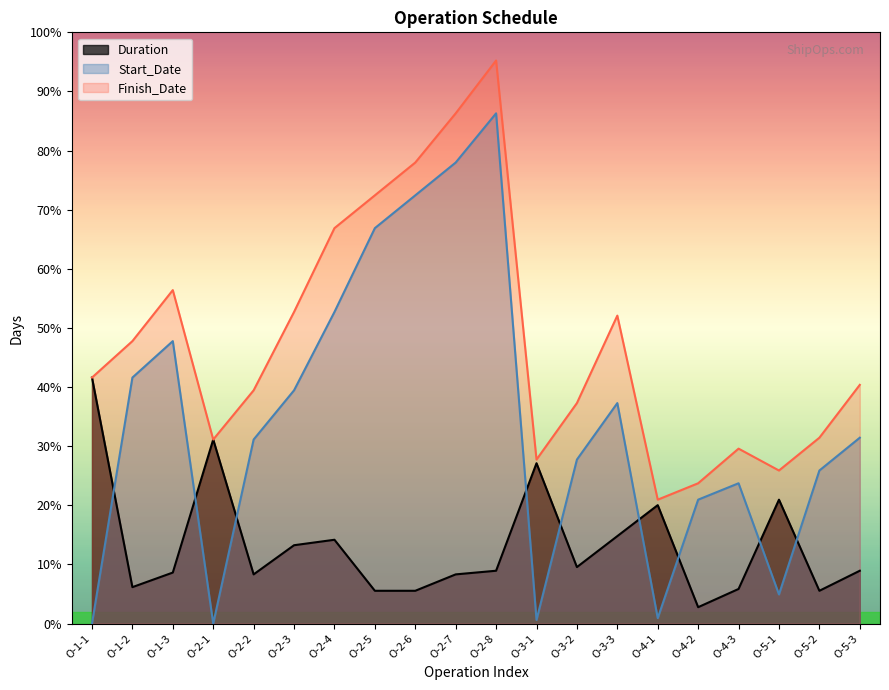

What is the difference between the Start_Date values at O-2-7 and O-3-3?

132